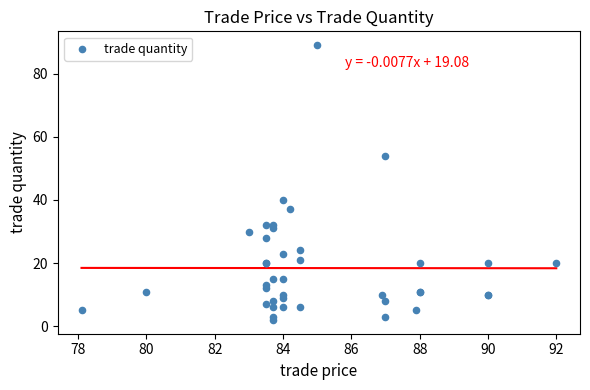

What Y value in the scatter plot is closest to 45?

40